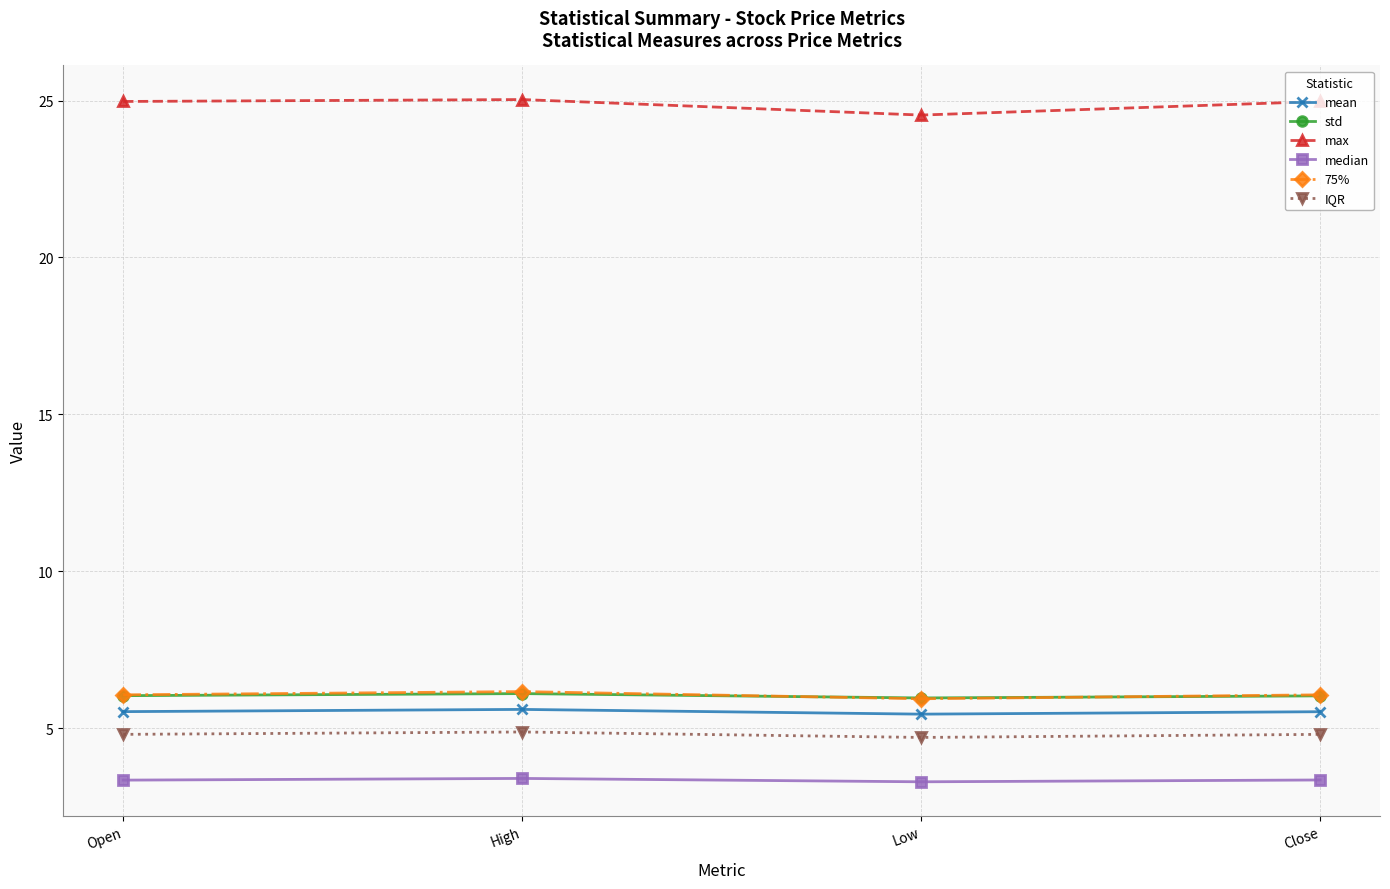

What is the difference between the std values at High and Open?

0.1